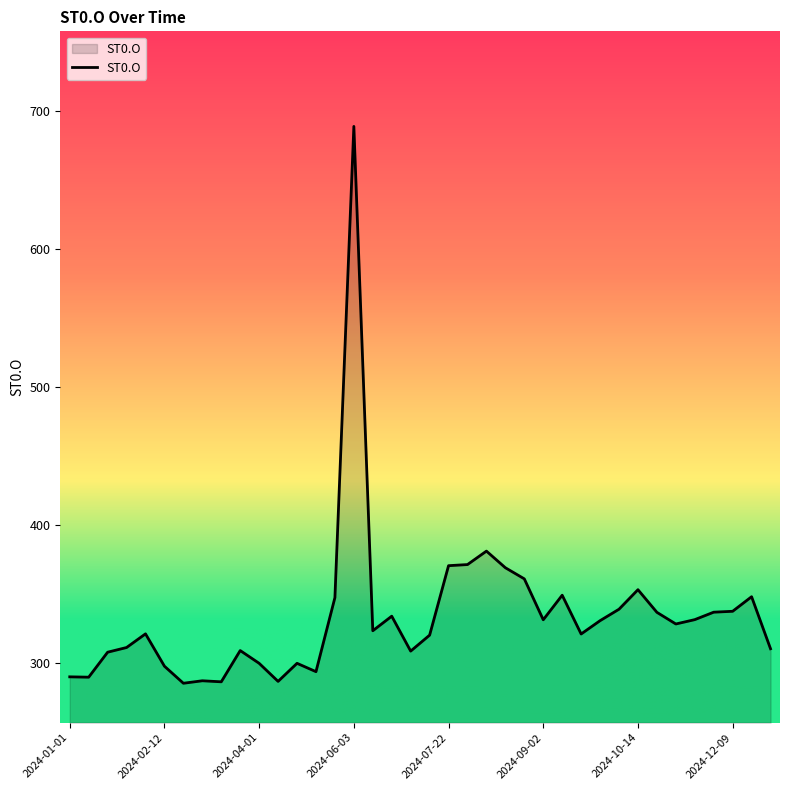

What is the minimum value shown in the chart?

285.4